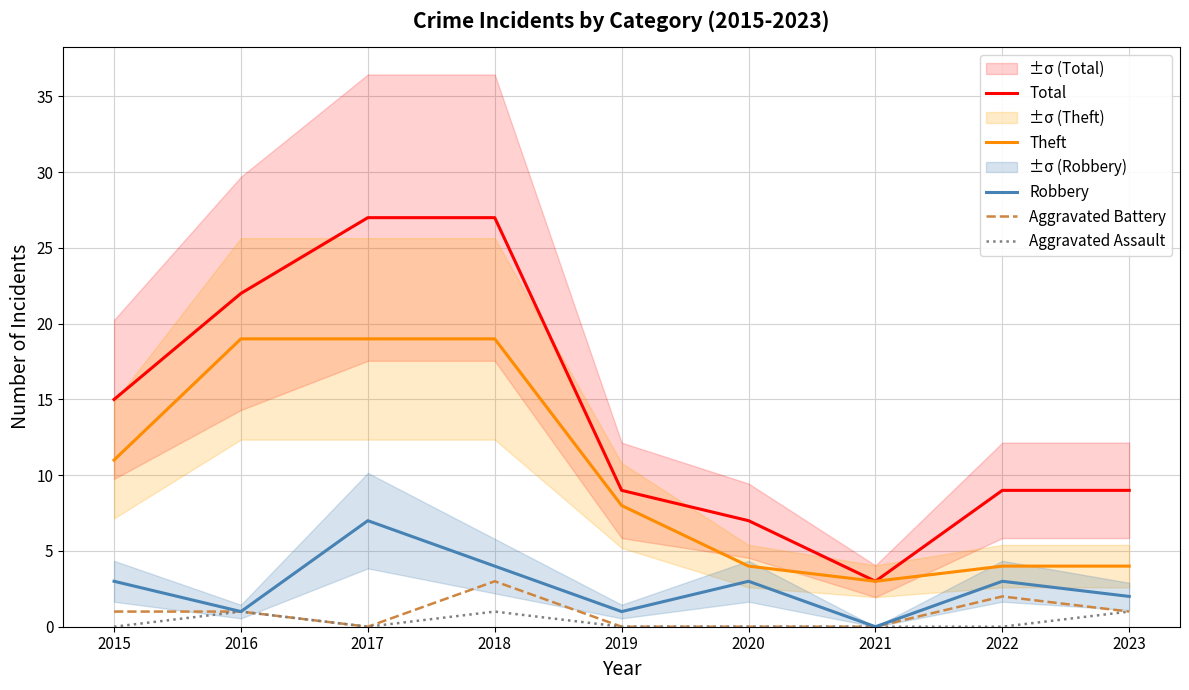

At which category does Aggravated Assault reach its first local valley?

2017